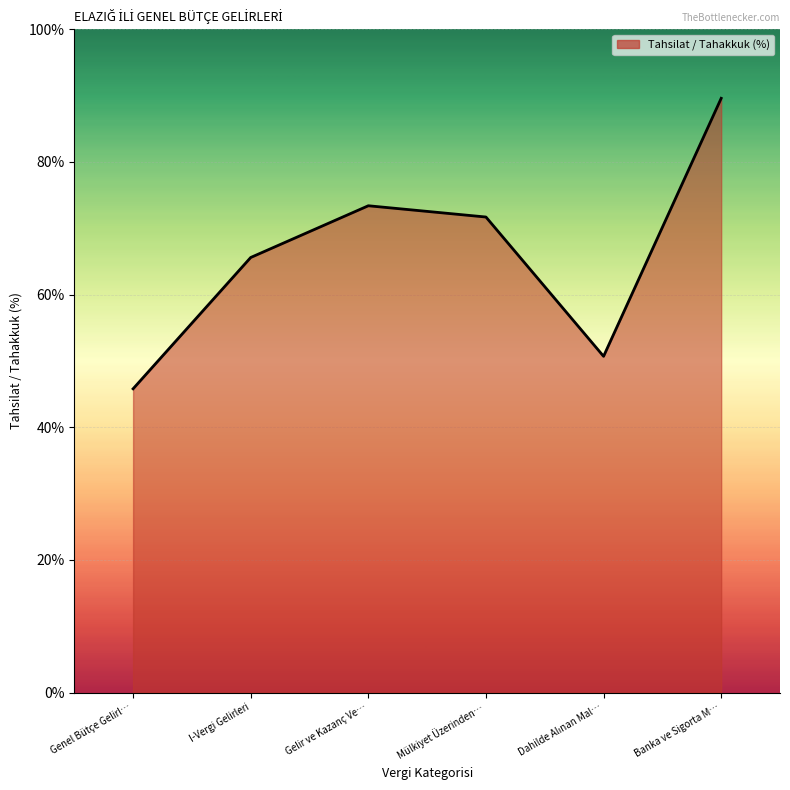

What is the change in value from I-Vergi Gelirleri to Gelir ve Kazanç Ve…?

+7.8